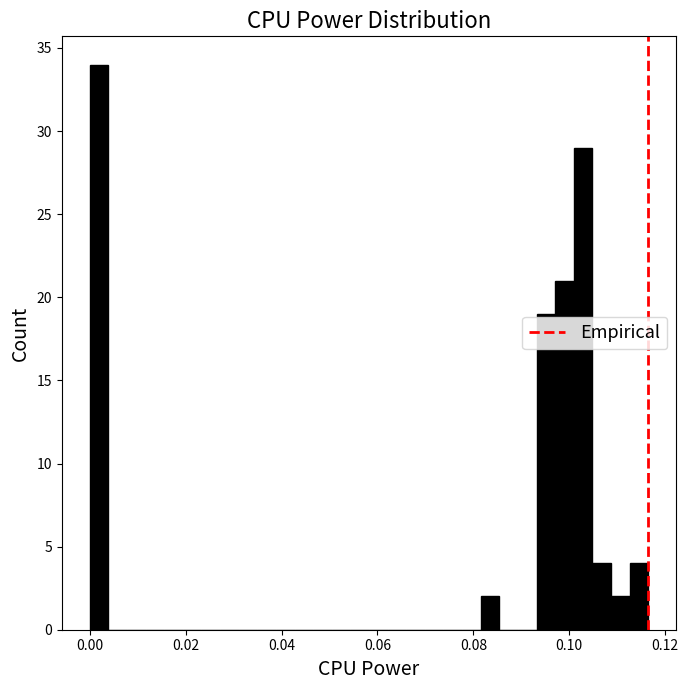

Read against the x-axis, roughly where is the centre of the tallest bar?

0.002